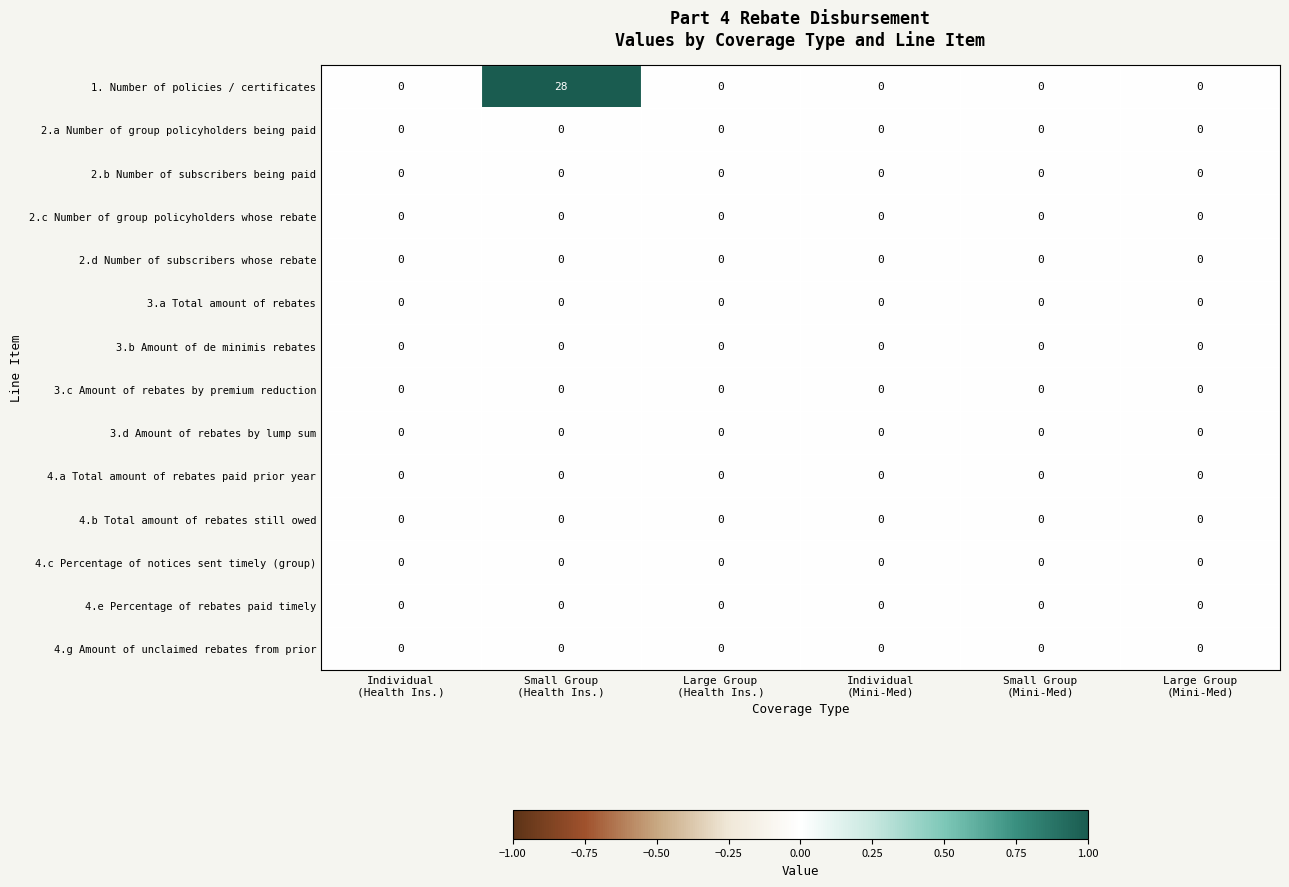

Which series has the widest spread of values?

row_0